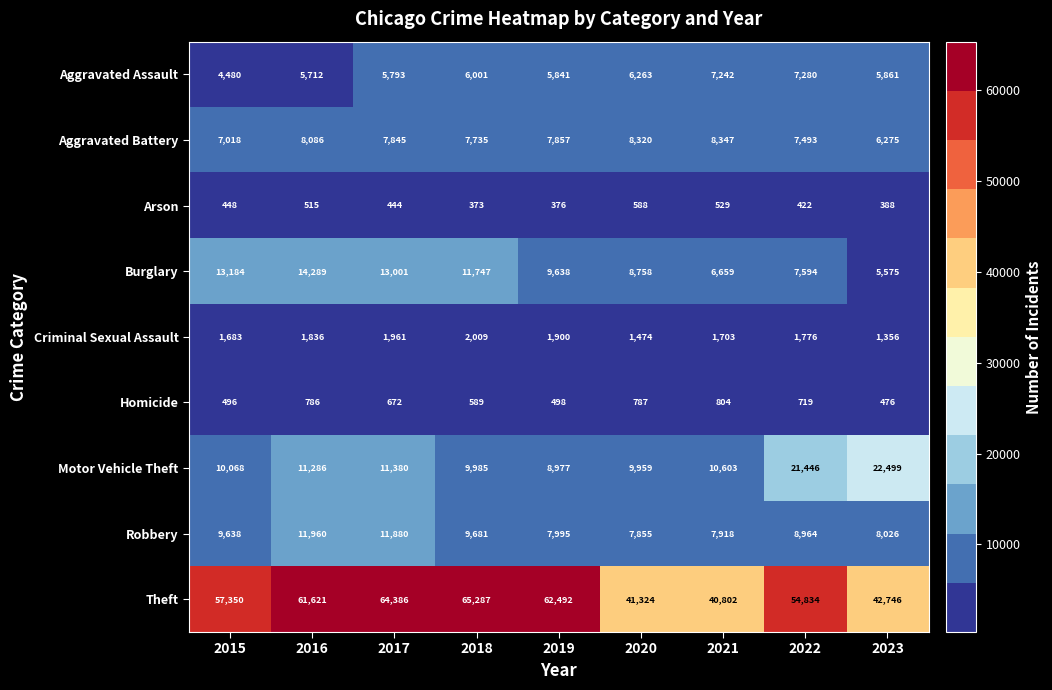

Which series has the largest range (max minus min)?

Theft